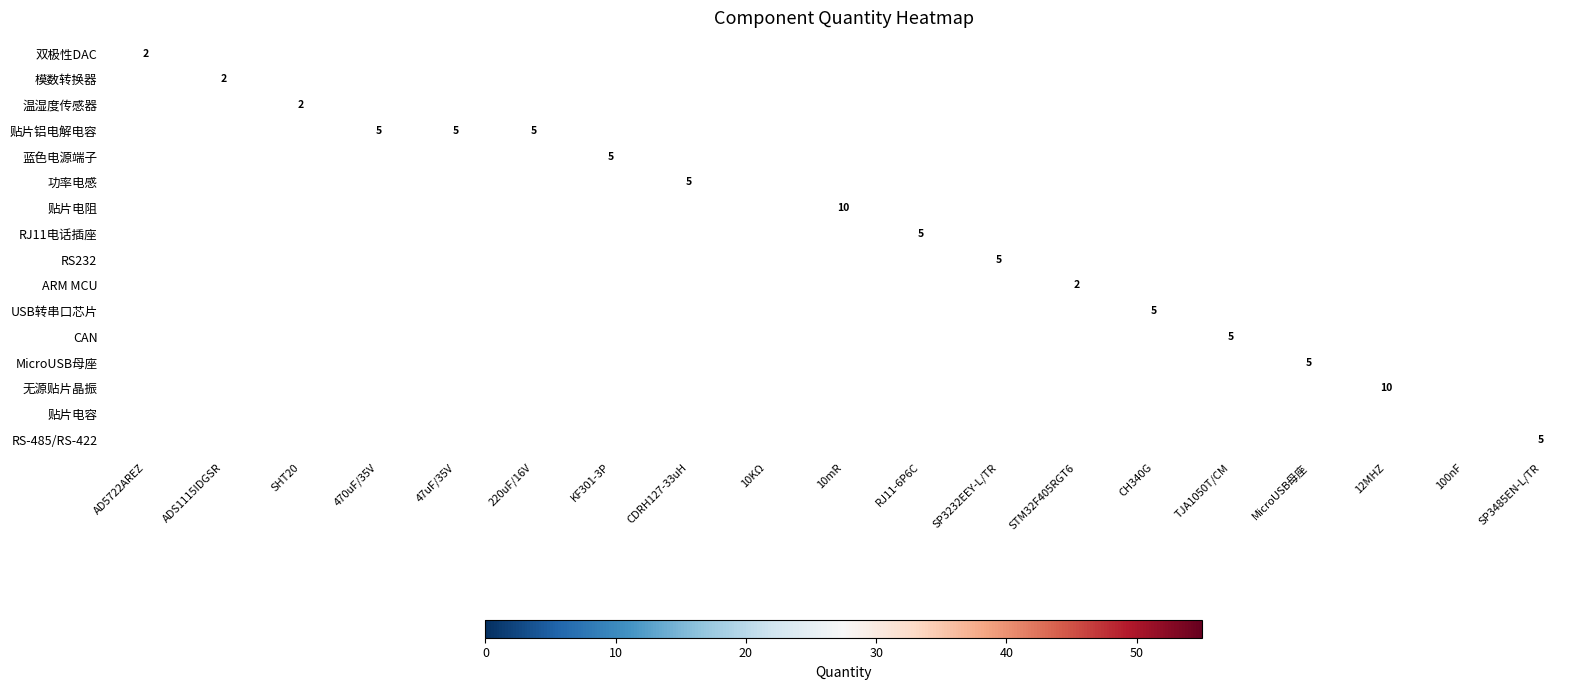

At how many categories does at least one series exceed 30?

2